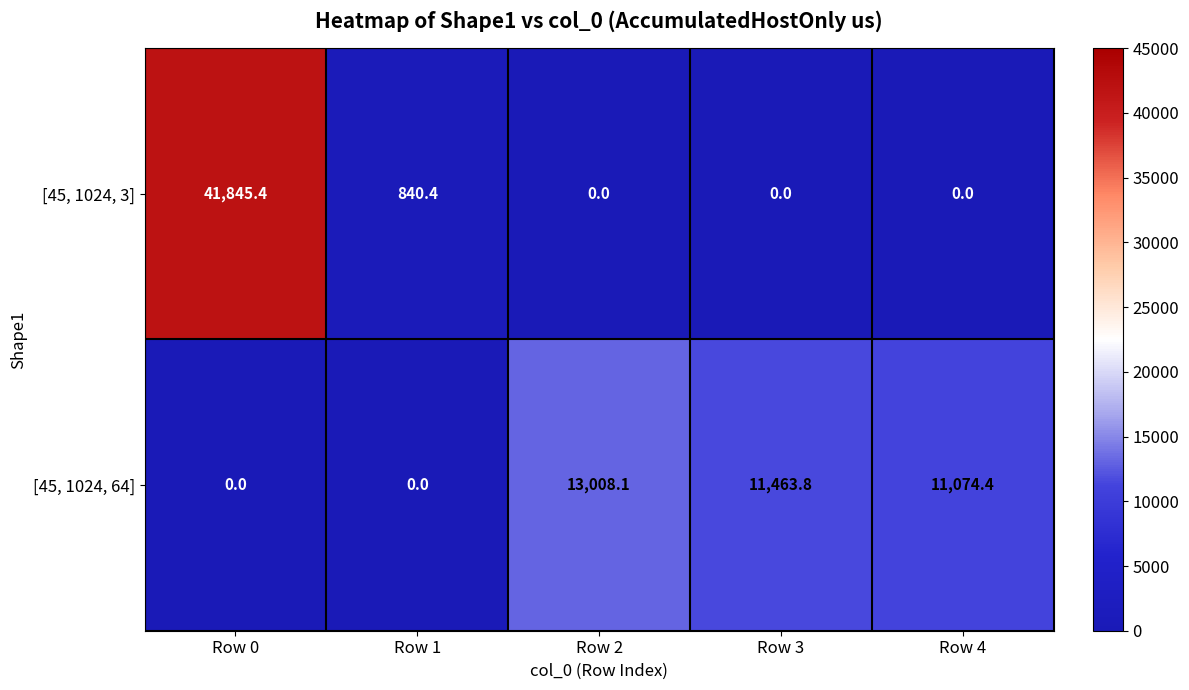

What is the sum of all [45, 1024, 3] values?

42685.8